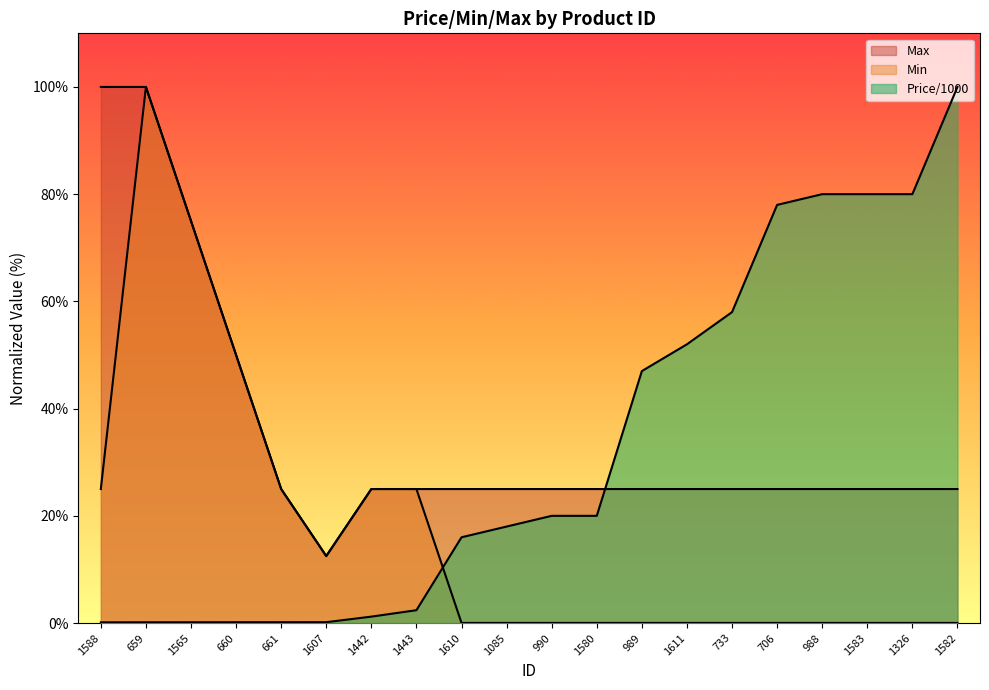

How many categories are shown in the chart?

20